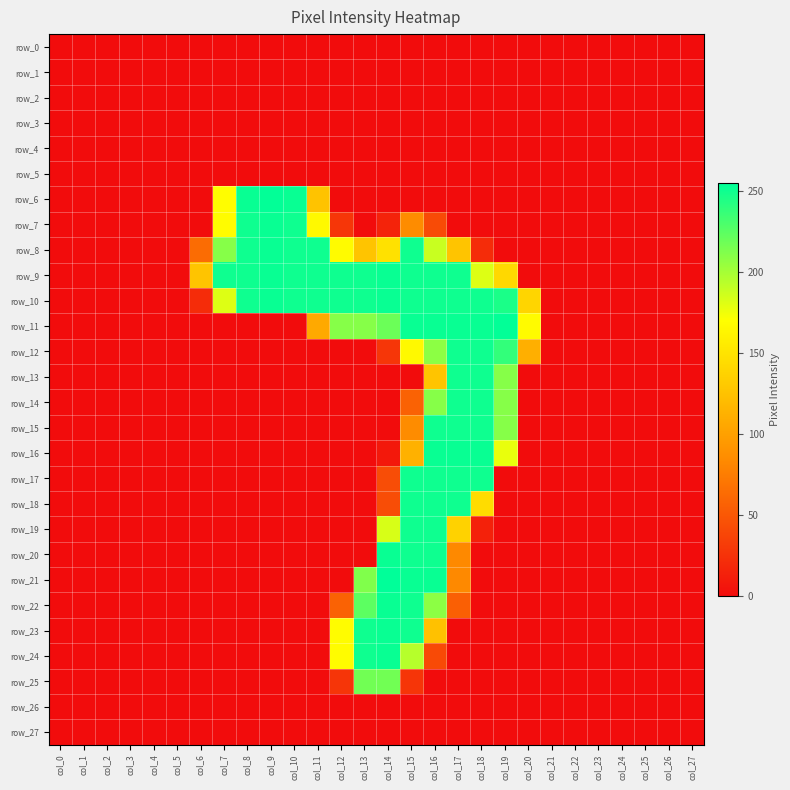

How many distinct data groups are displayed?

28